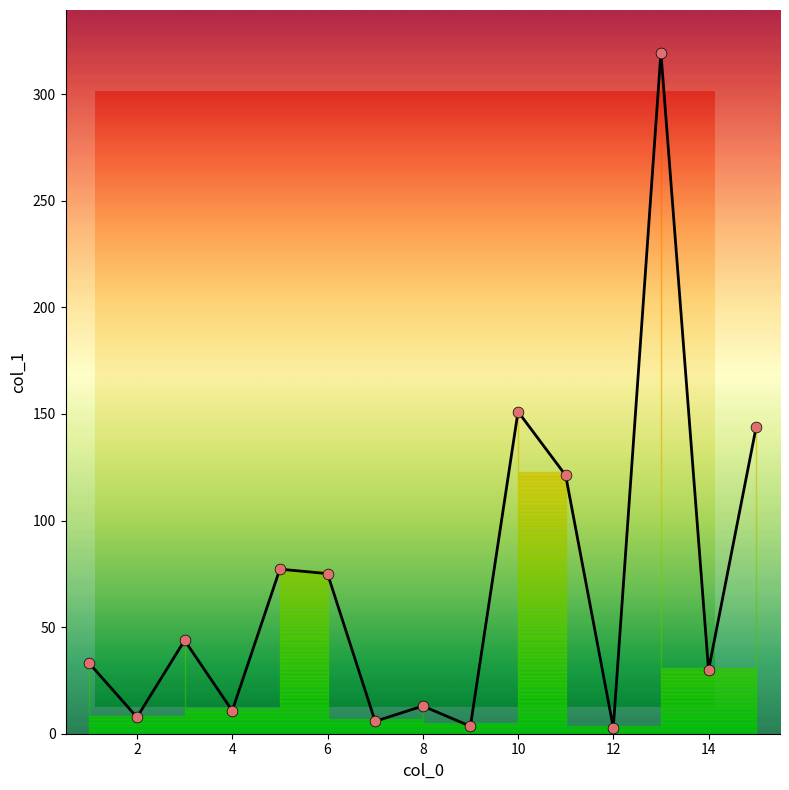

Which has a higher value, 5 or 13?

13